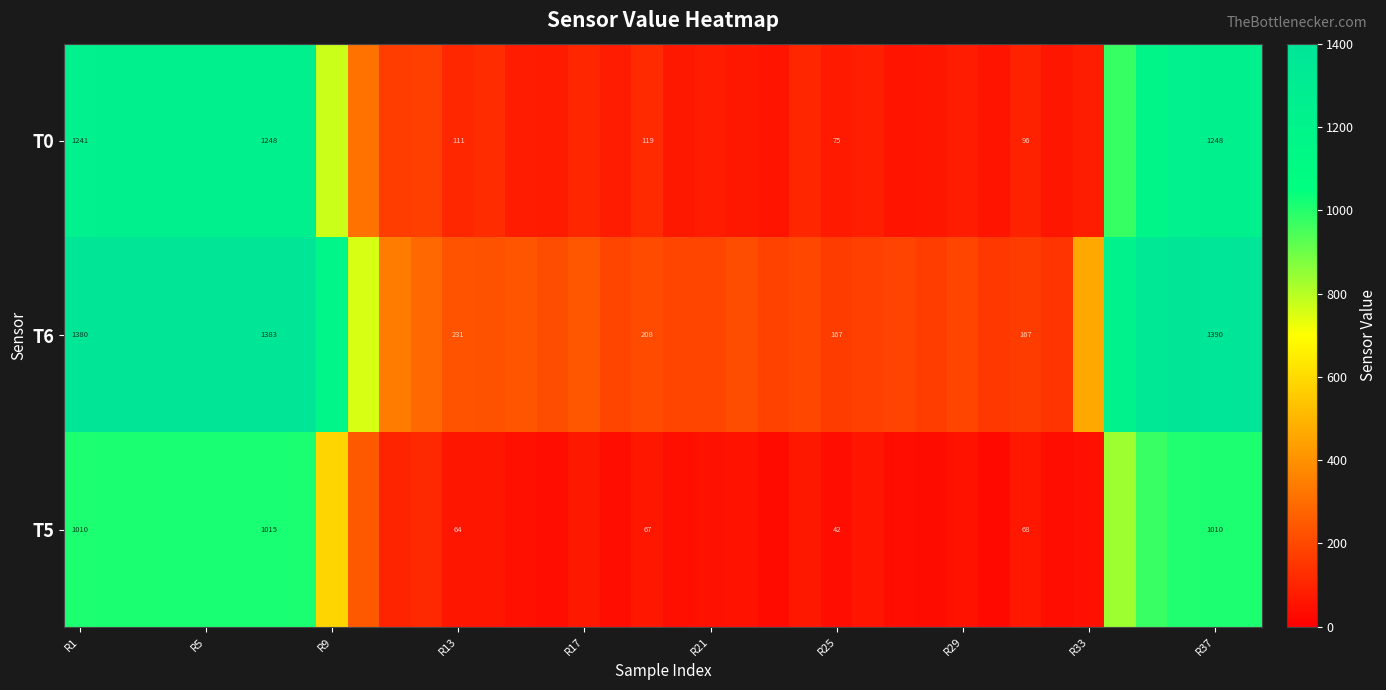

What is the total value across all series at R37?

3648